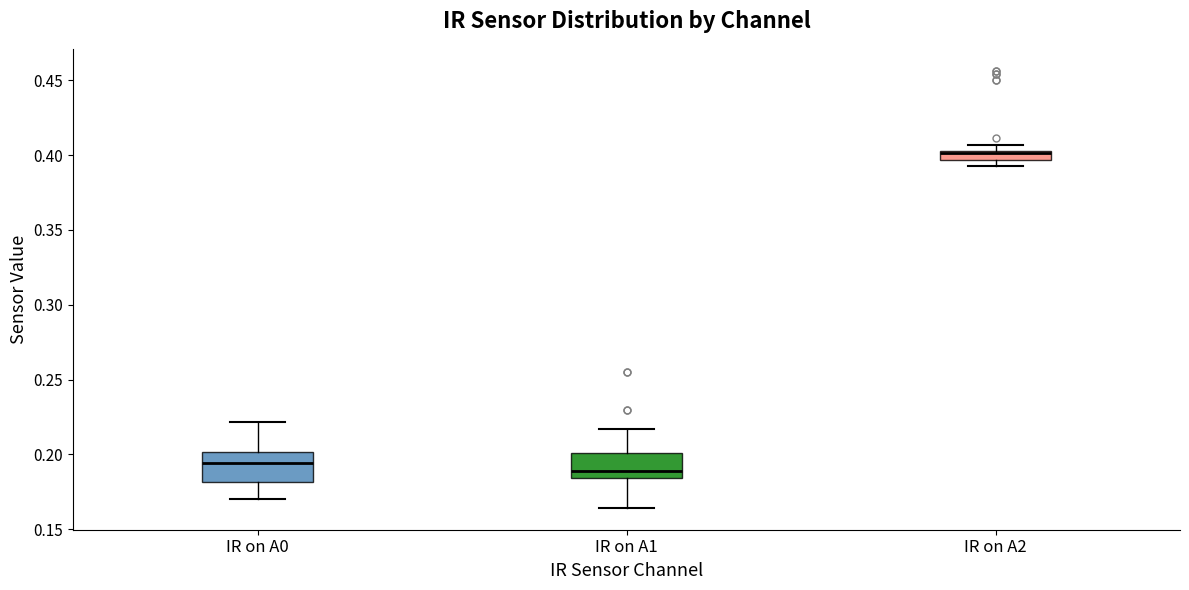

Where does the lower whisker of the box for IR on A1 end on the y-axis? The values are not printed on the chart, so give them approximately, as read against the axis.

0.165